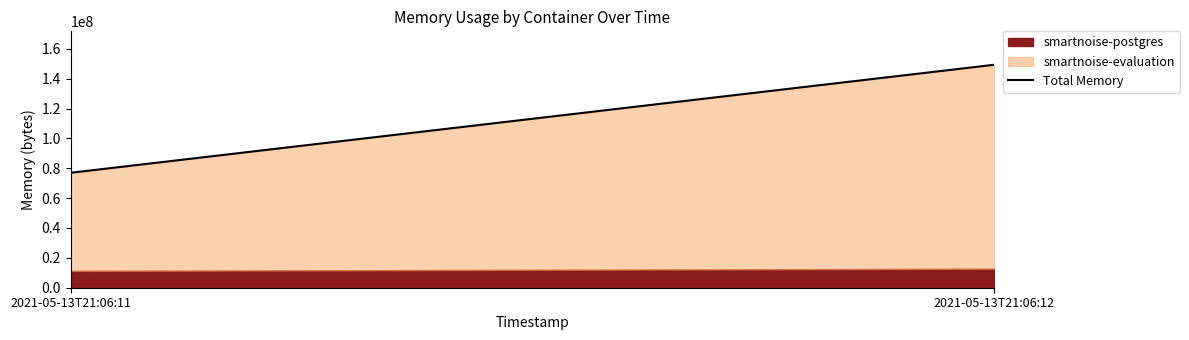

What is the sum of the values at 2021-05-13T21:06:11 and 2021-05-13T21:06:12?

226226176